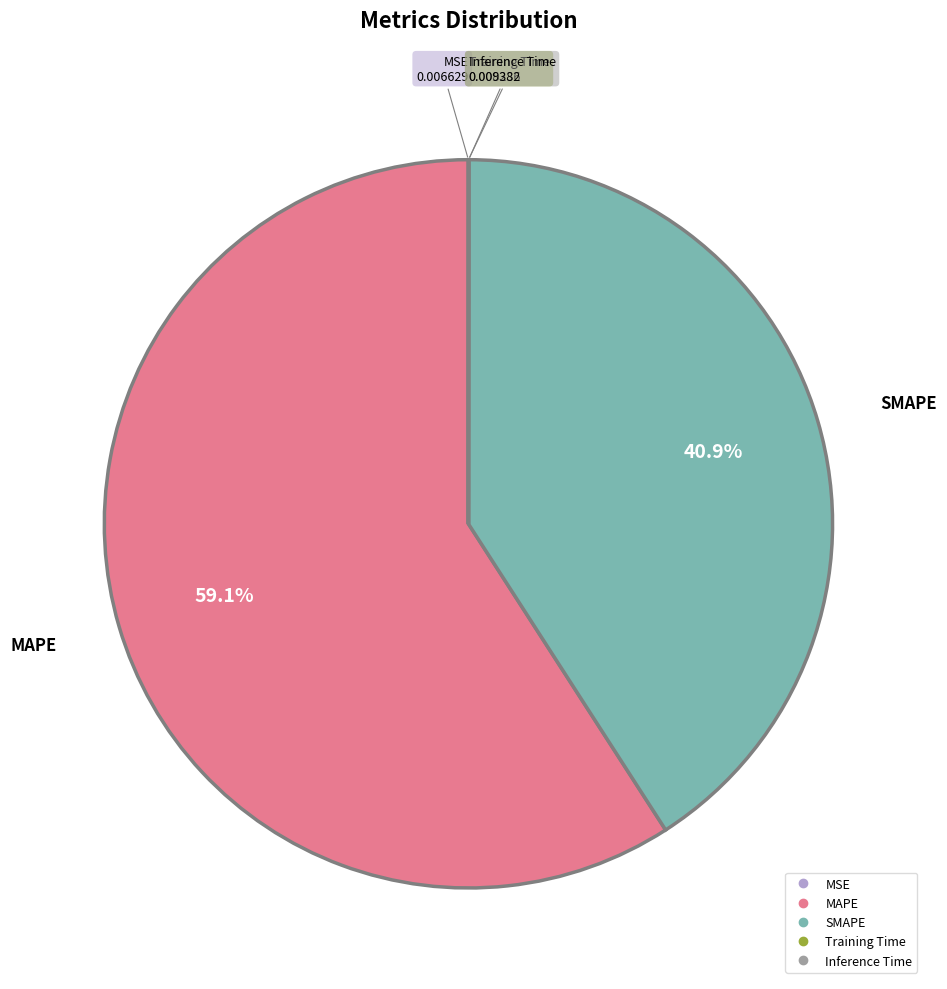

Is MAPE the majority of the pie?

Yes